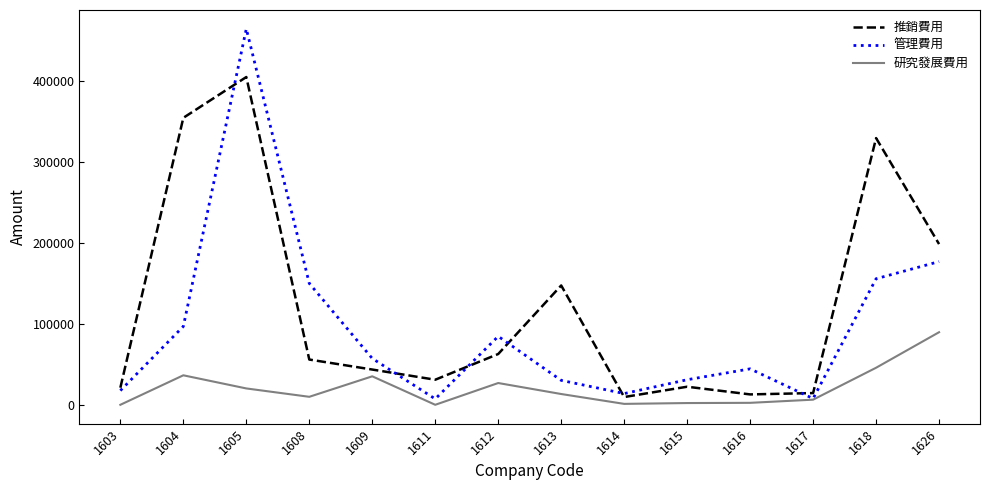

Which series has the largest total across all categories?

推銷費用